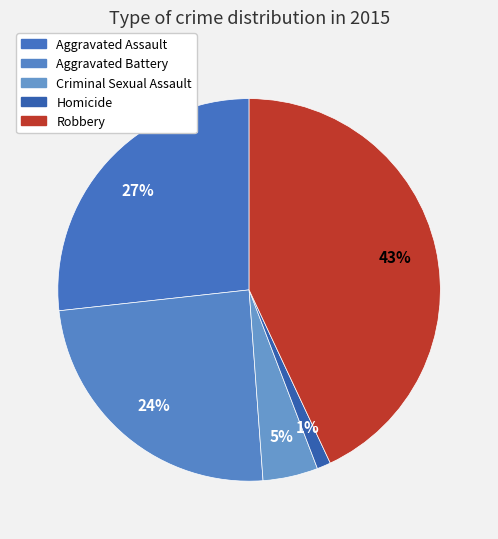

True or false: Criminal Sexual Assault accounts for 1% of the total.

False